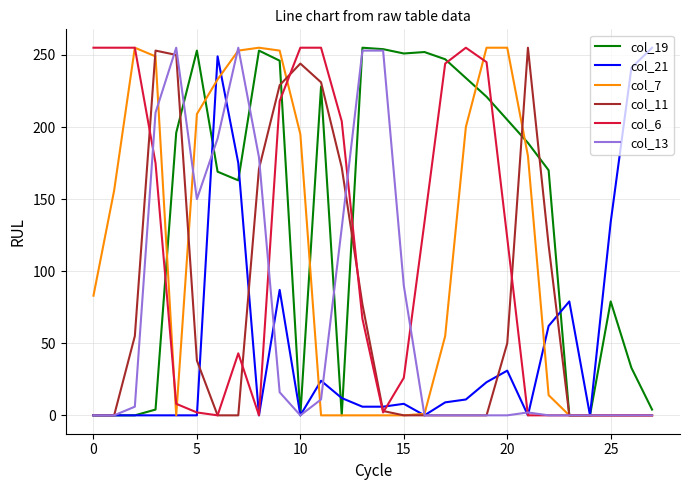

Which series has the largest total across all categories?

col_19